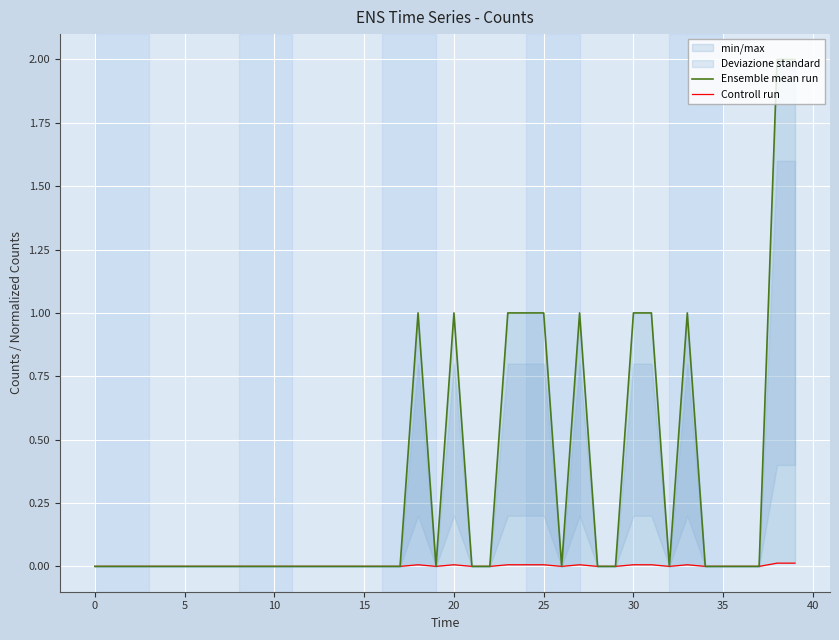

At how many categories does at least one series exceed 1?

2